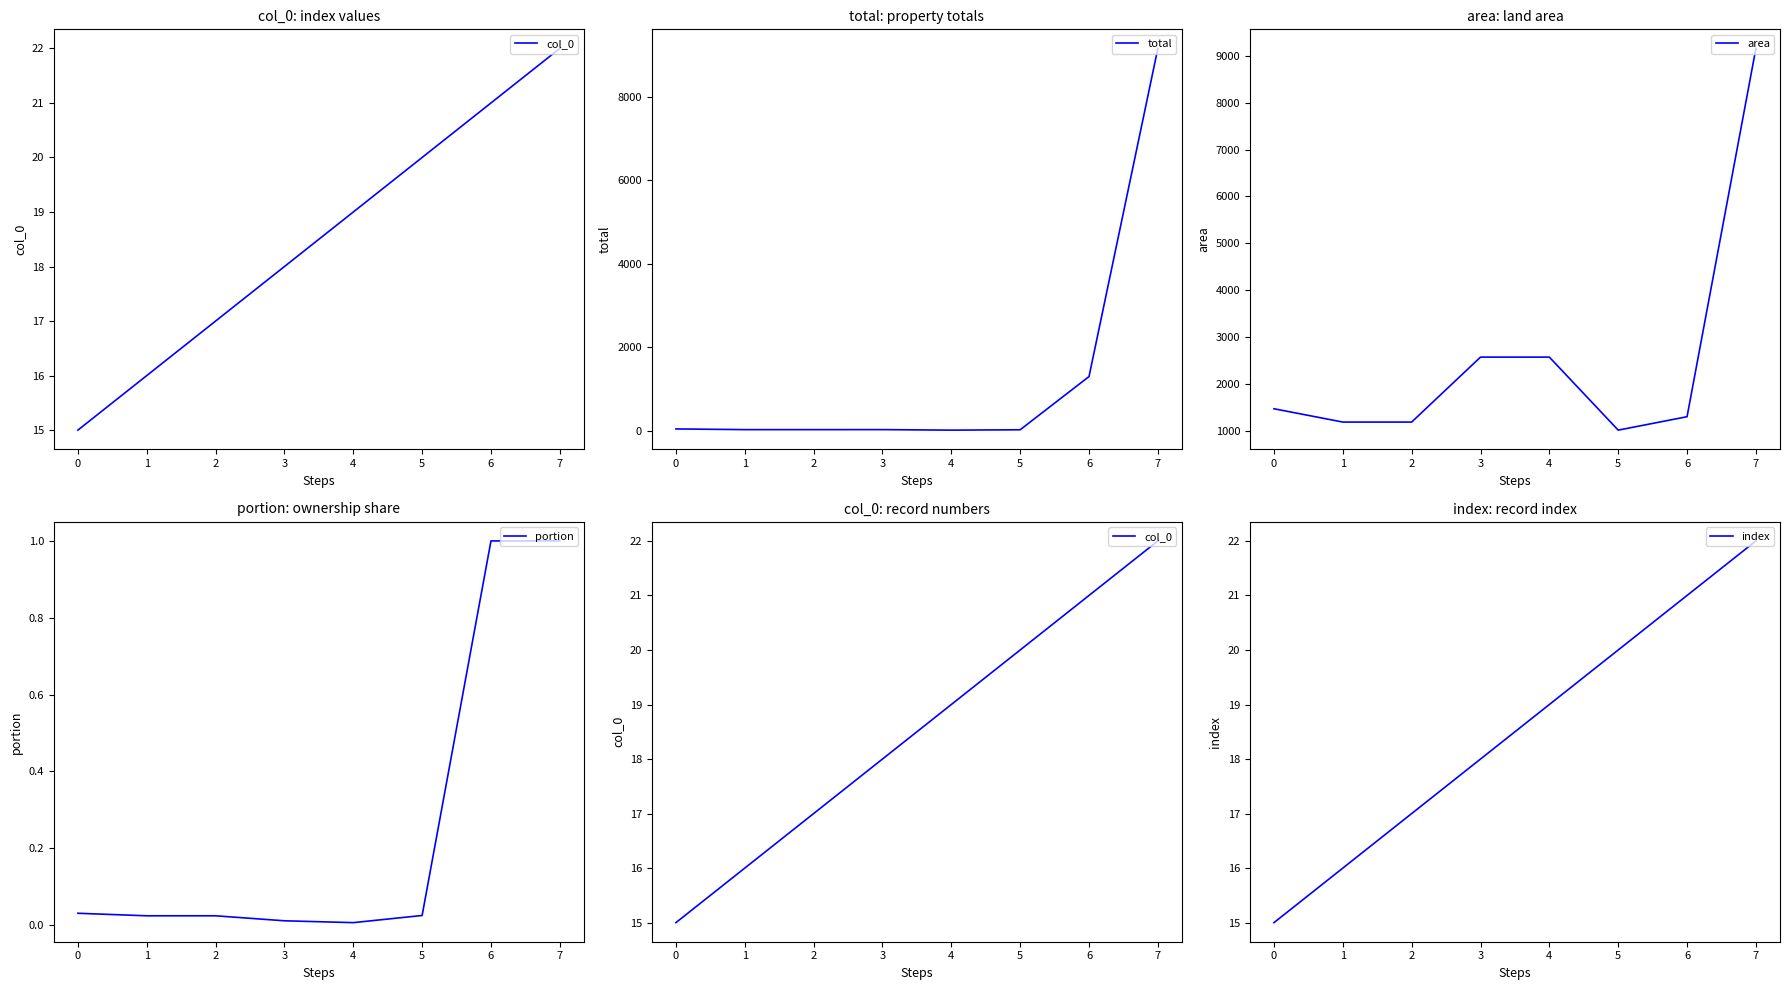

What is the maximum value for total?

9160.0